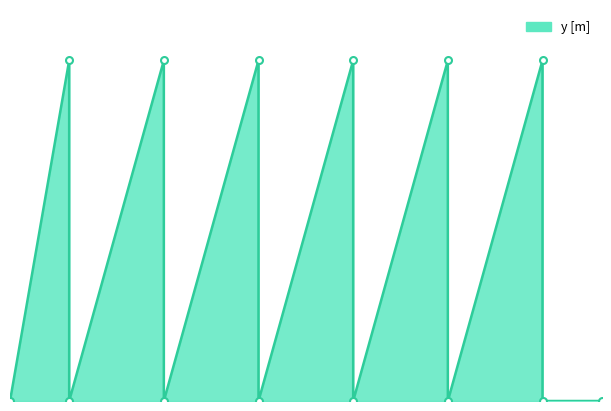

What is the sum of all values?

0.5